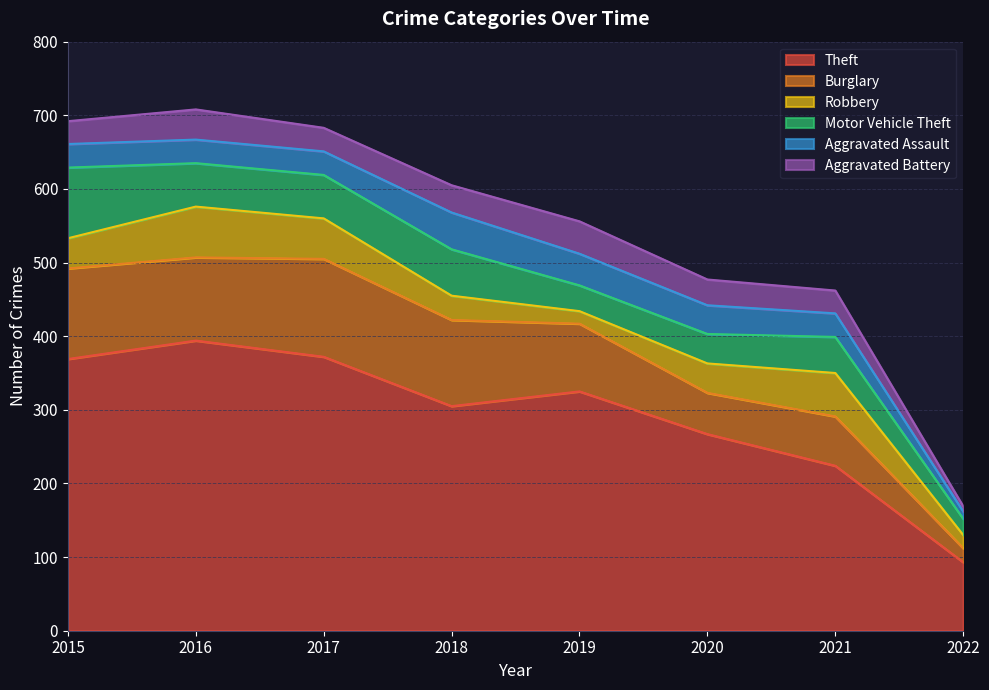

At which label does Aggravated Battery first exceed 35?

2016